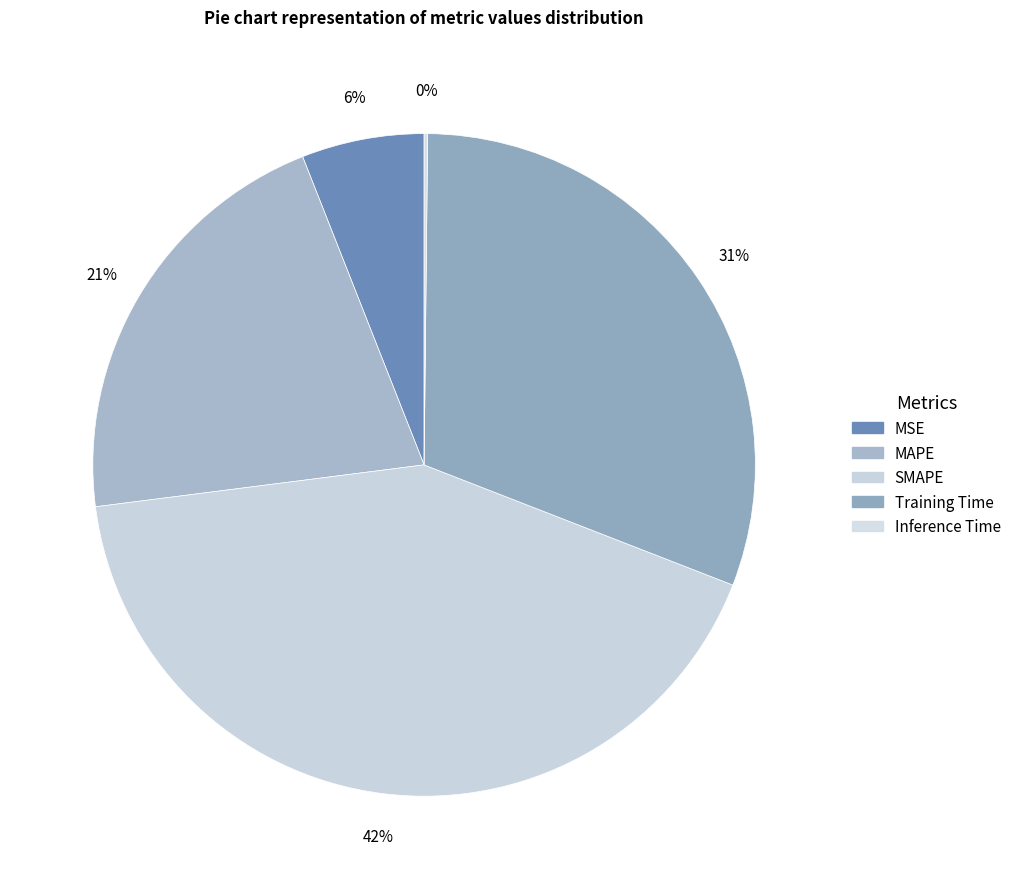

To the nearest percent, what is the difference between the MSE and SMAPE slice percentages?

36%